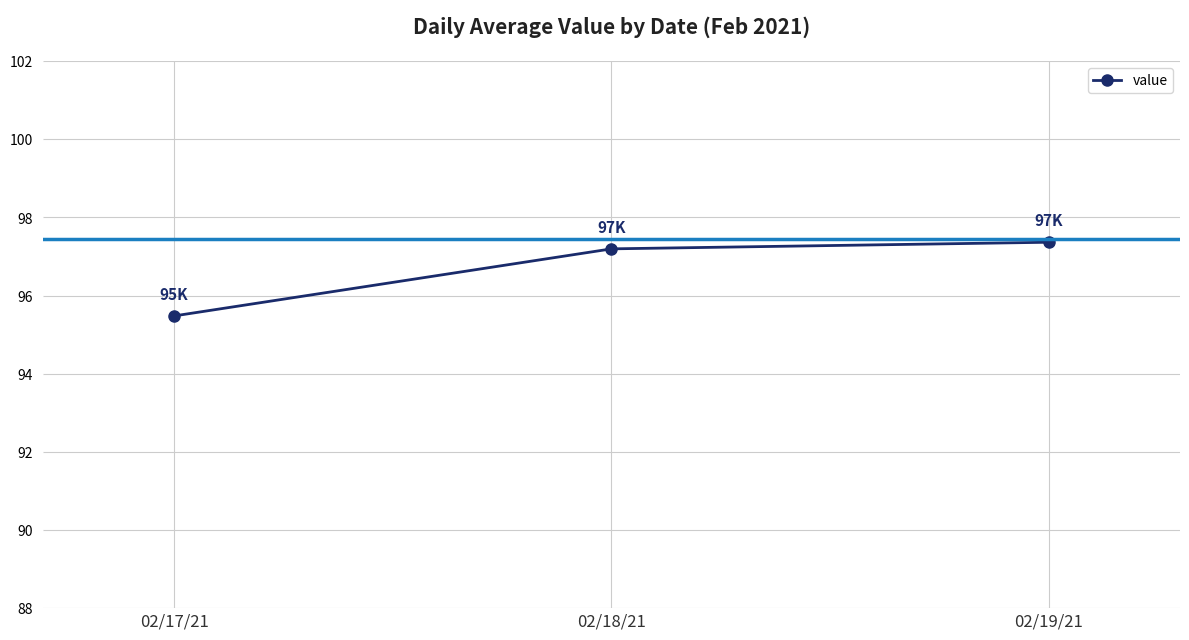

Does the chart have visible grid lines?

Yes